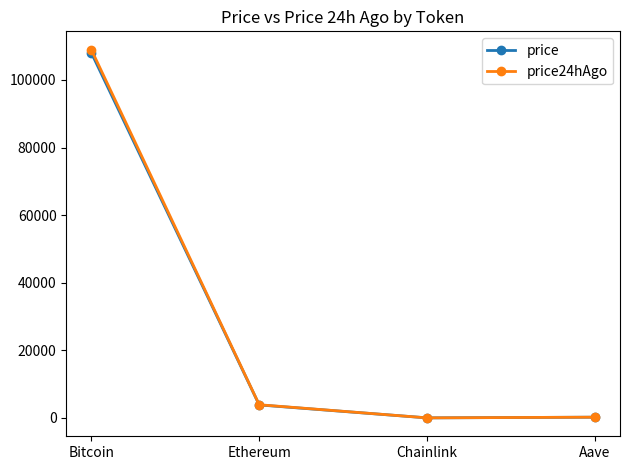

What is the label of the 2nd point from the left?

Ethereum